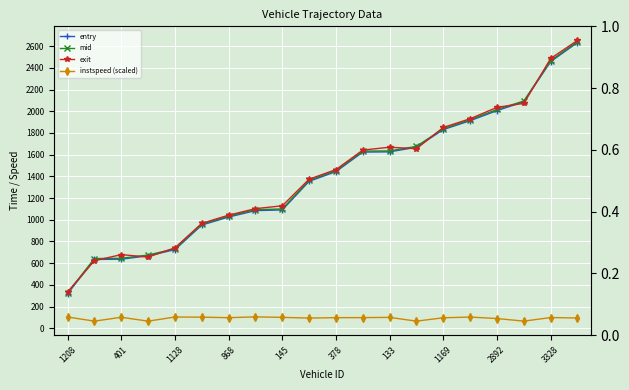

Does the chart display data point markers on the line(s)?

Yes